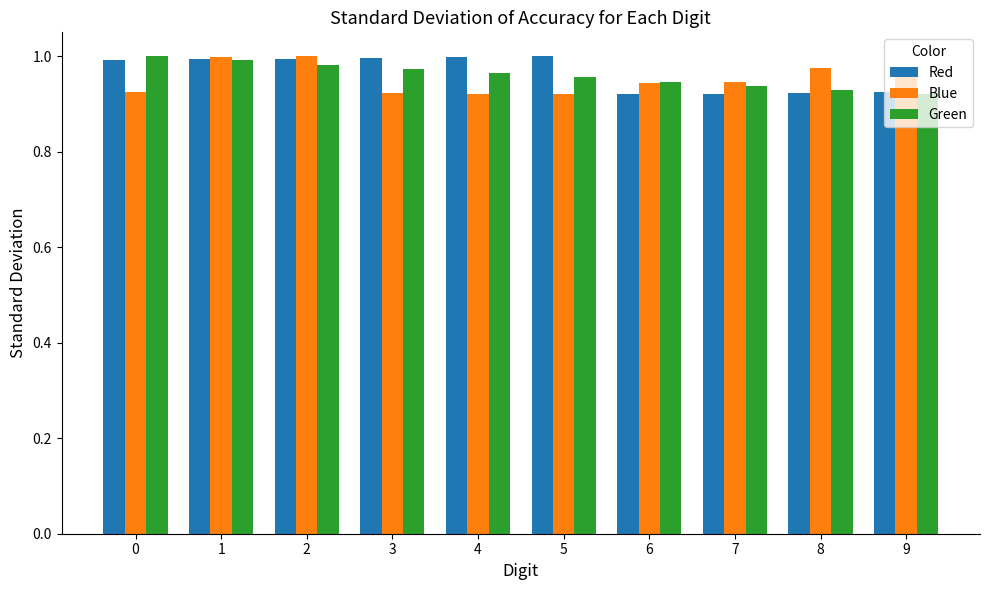

Is it true that Blue equals 1.0 at 2?

True